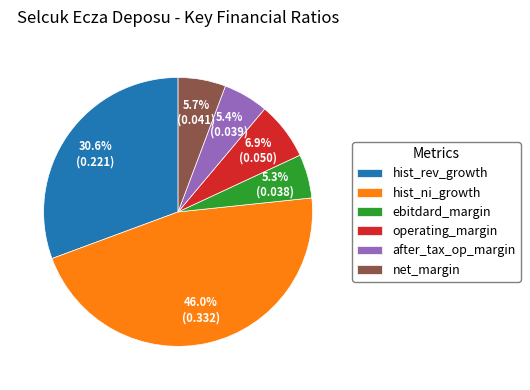

What is the largest slice in the pie chart?

hist_ni_growth